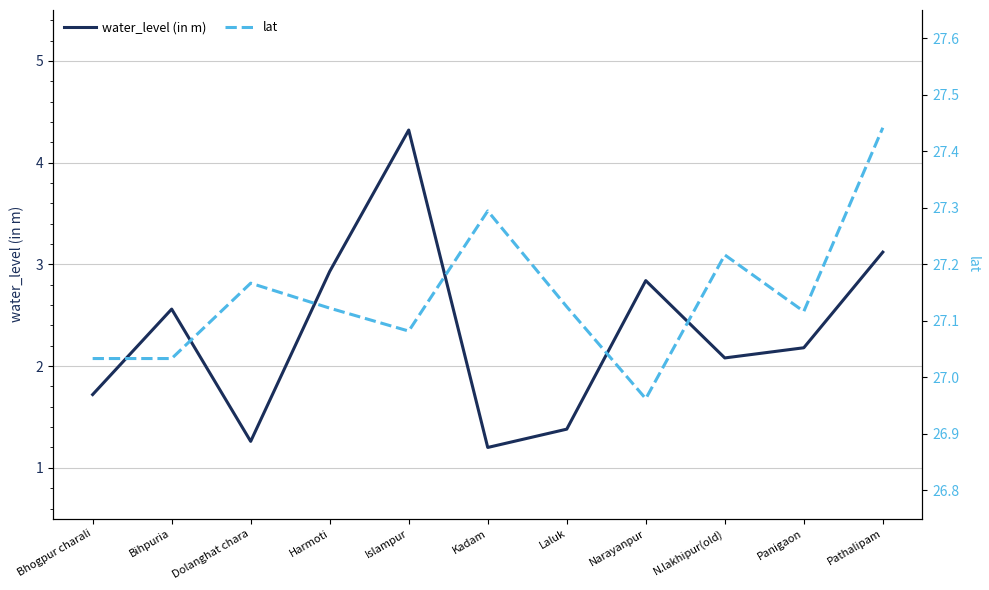

In lat, how many points are higher than both neighbors (excluding endpoints)?

3